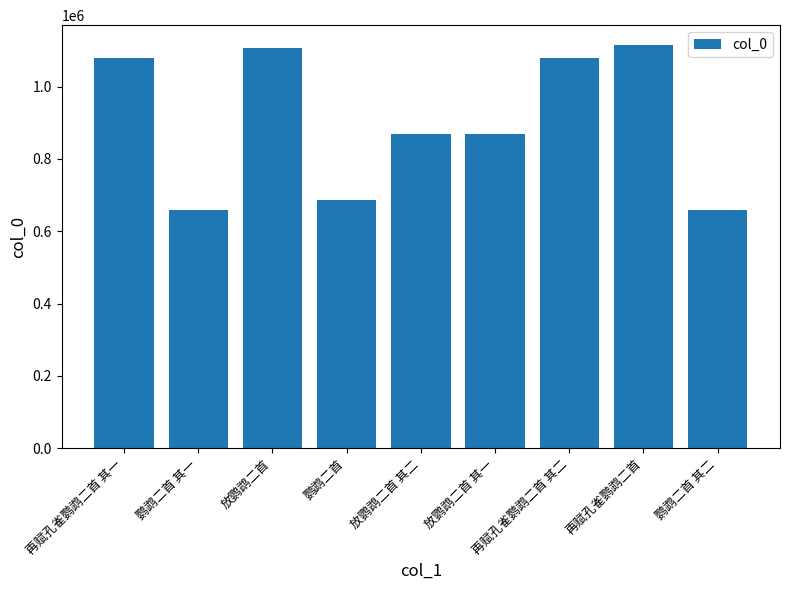

What is the smallest value displayed?

658592